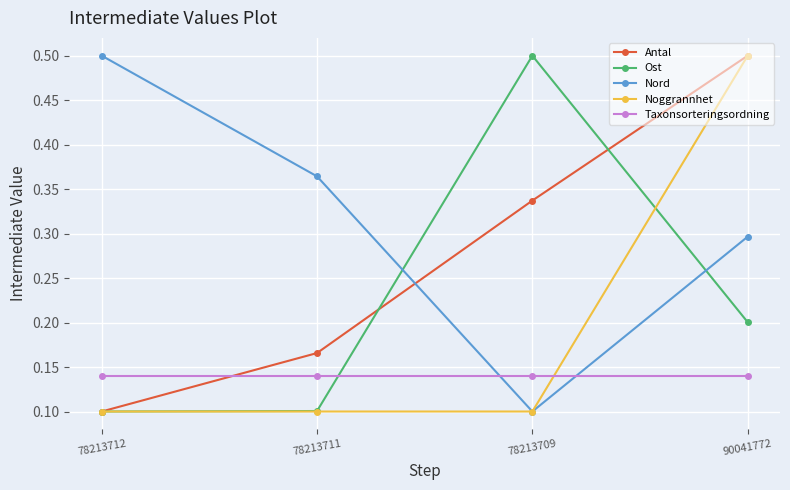

True or false: Antal has more than 0 interior local peaks.

False